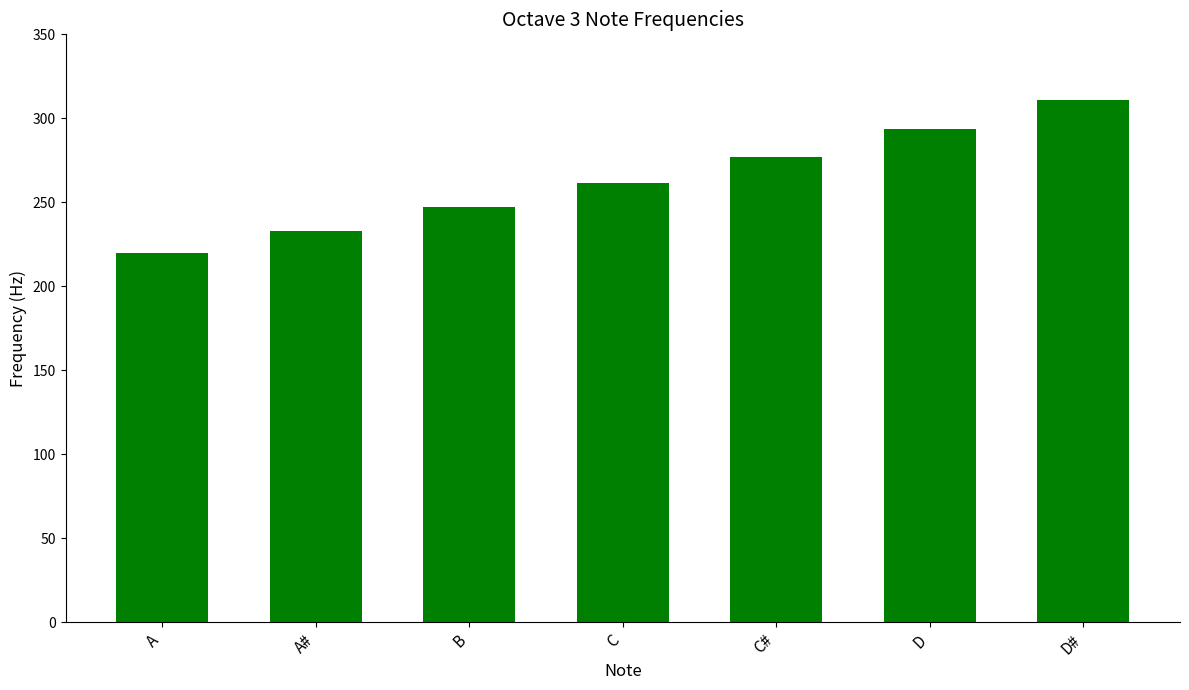

What is the label of the 3rd bar from the right?

C#